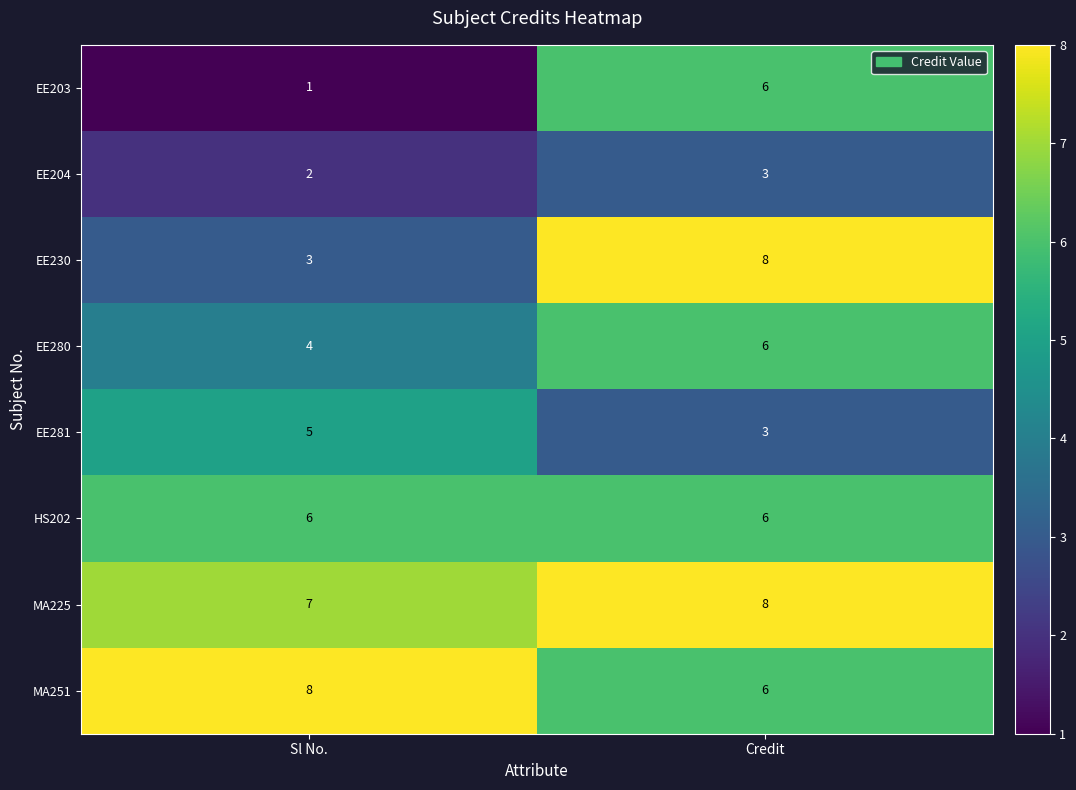

Reading right to left, what are all the values shown in this chart?

EE203: 6	1
EE204: 3	2
EE230: 8	3
EE280: 6	4
EE281: 3	5
HS202: 6	6
MA225: 8	7
MA251: 6	8